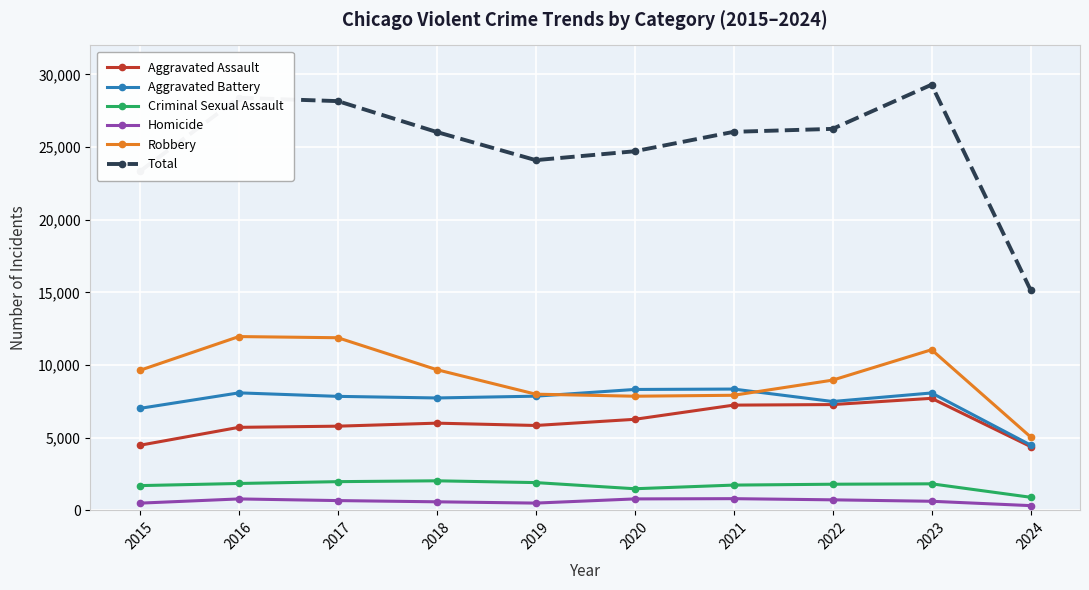

How many lines are shown in the chart?

6